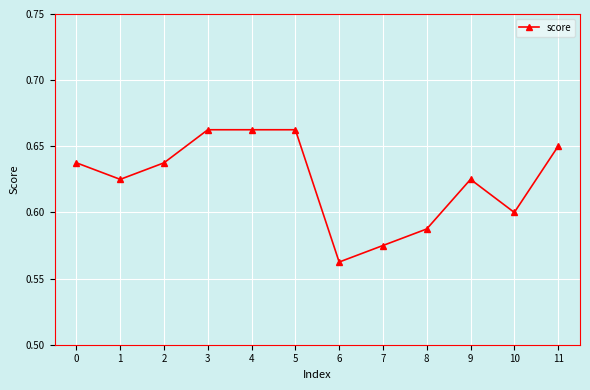

Between 5 and 11, which is larger?

5